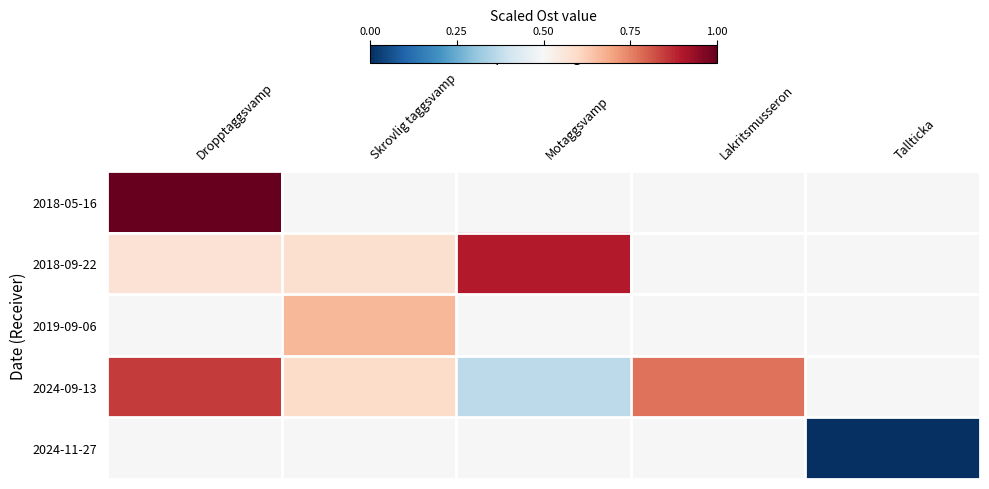

What is the spread (max minus min) of values at Lakritsmusseron?

0.3